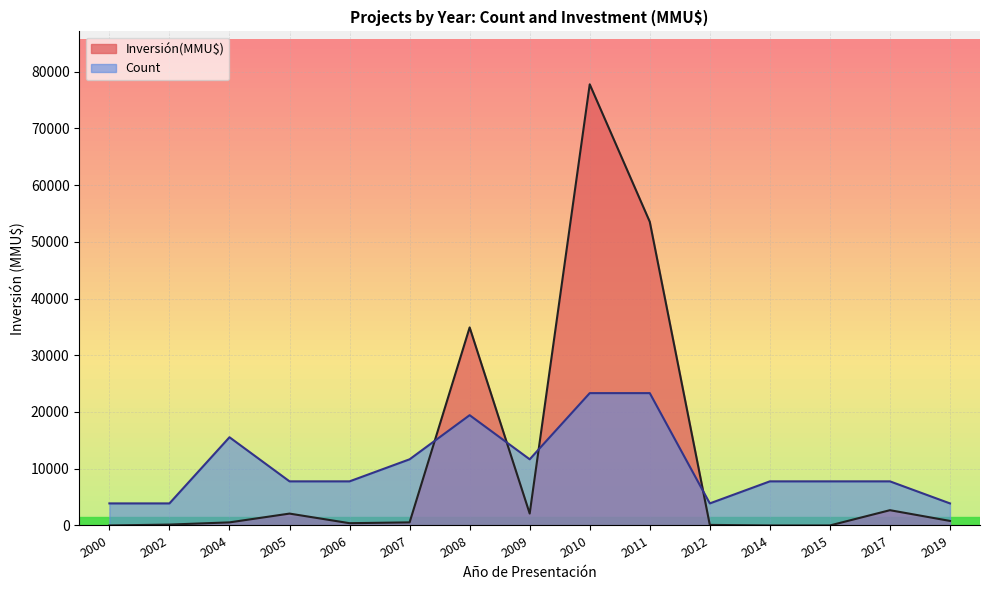

In Inversión(MMU$), how many points are lower than both neighbors (excluding endpoints)?

5